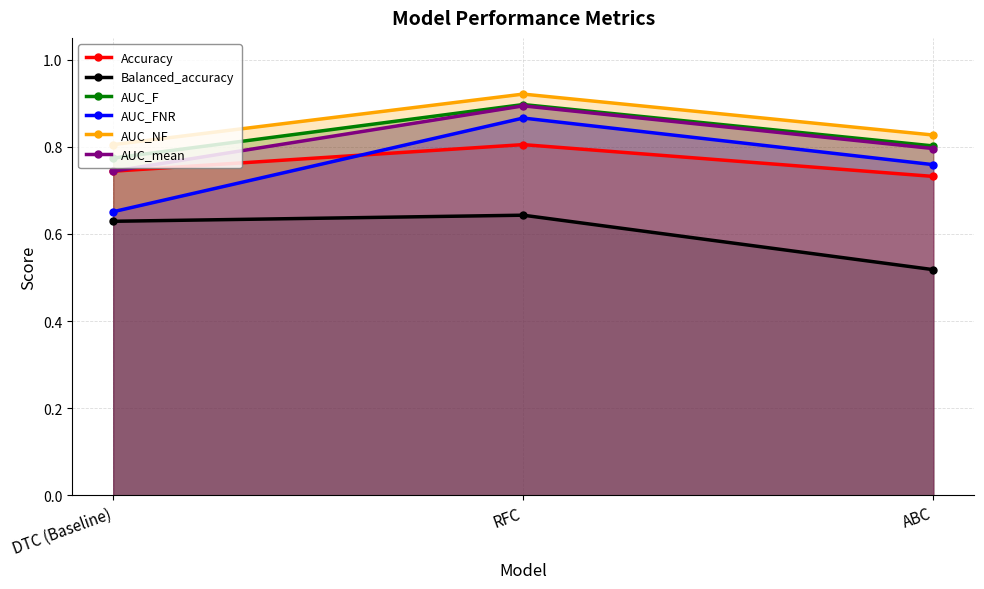

What is the label of the 2nd point from the left?

RFC